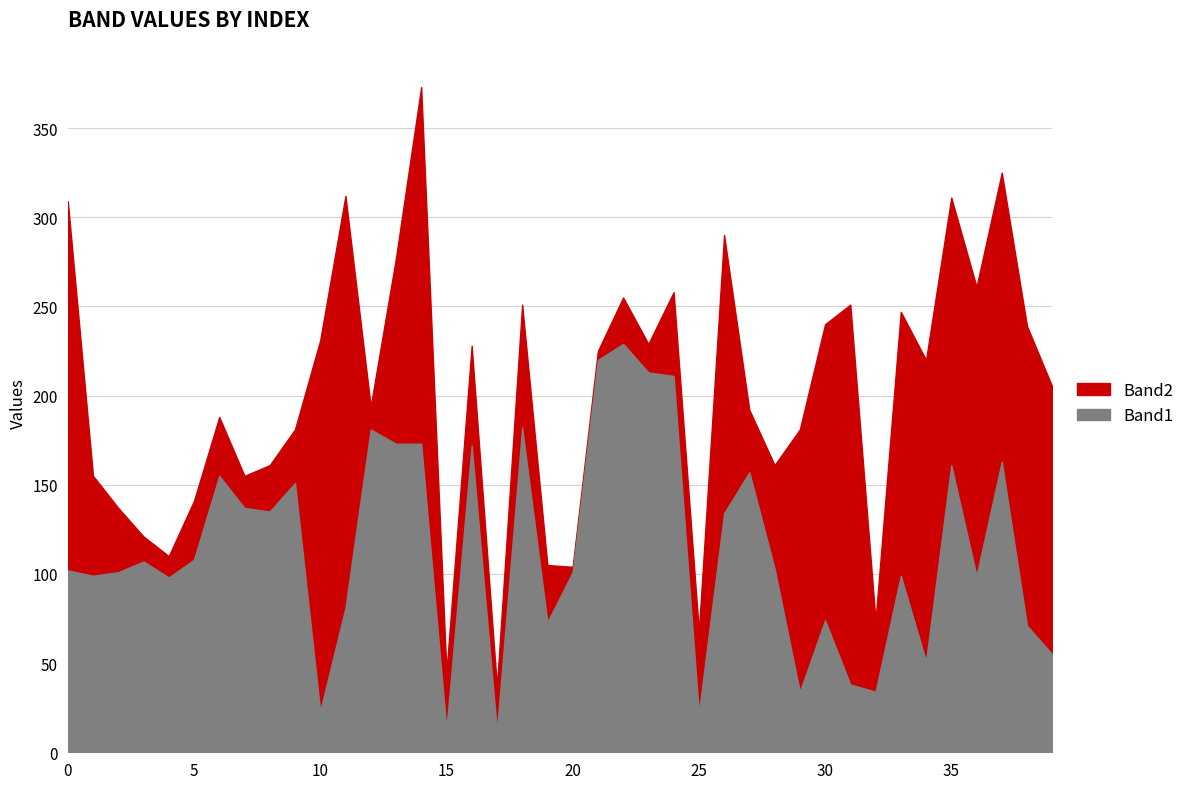

How many intersections are there between Band1 and Band2?

14